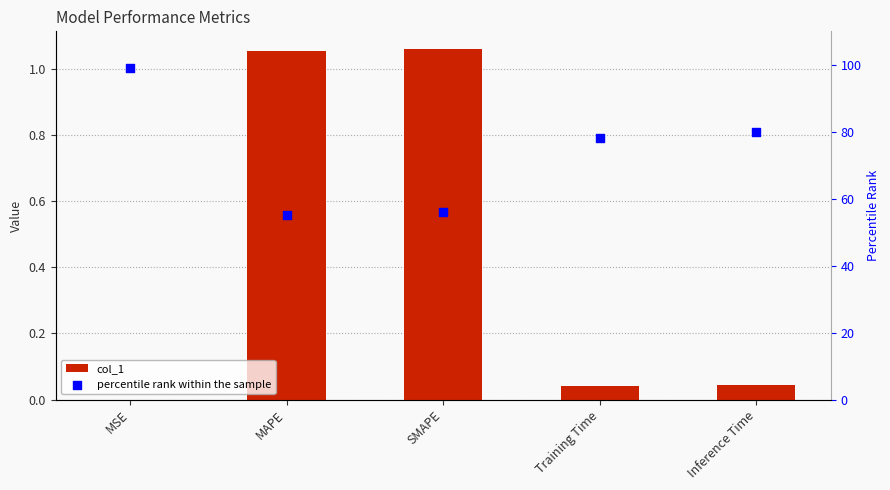

What is the total value across all series at SMAPE?

57.1